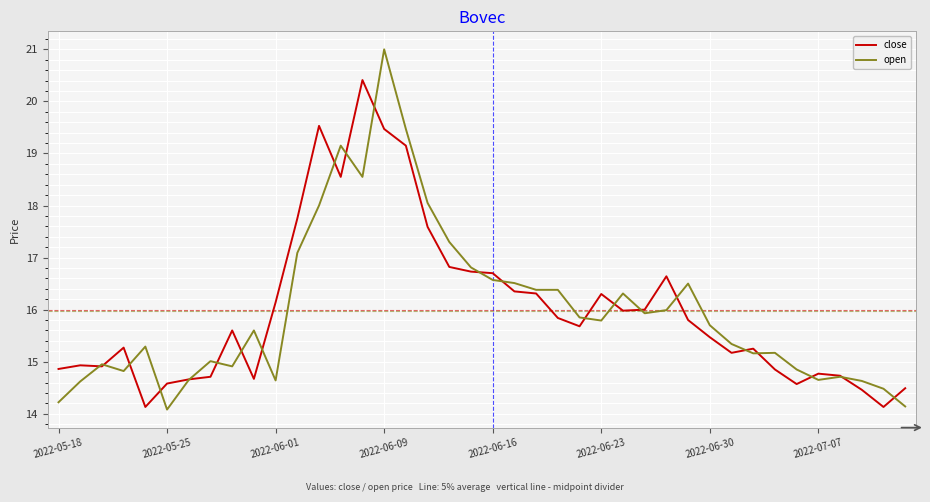

Rank the series by their maximum value, from highest to lowest.

open, close